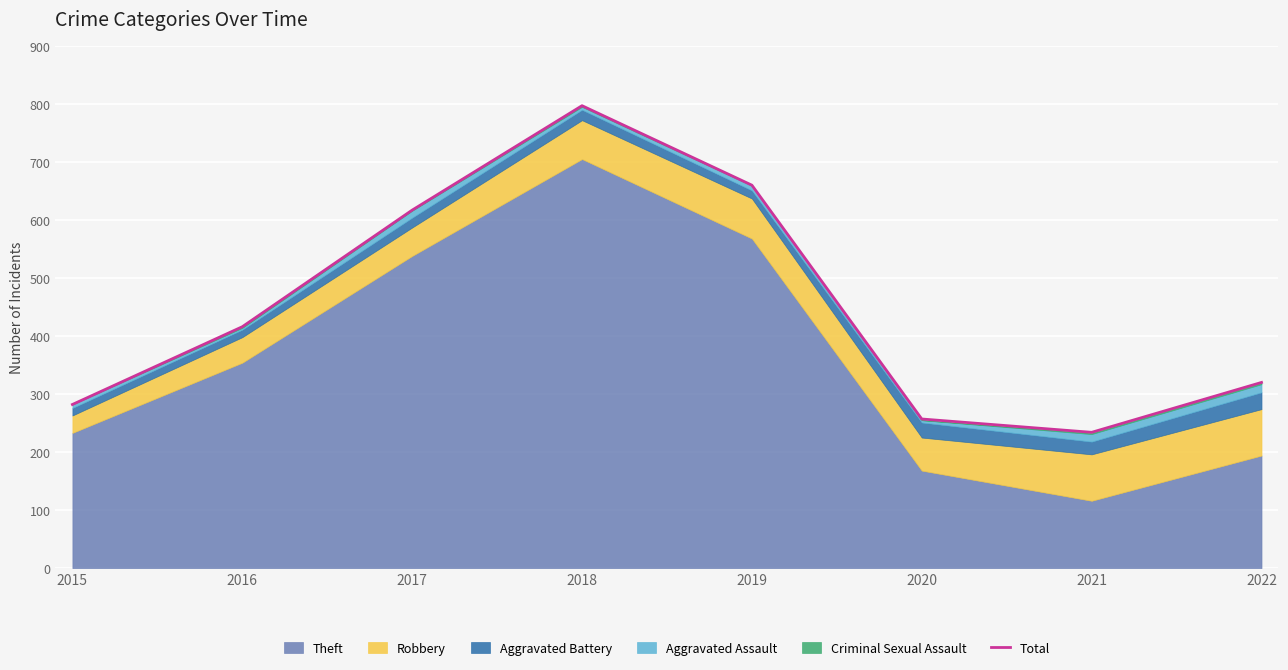

What is the sum of all values?

3583